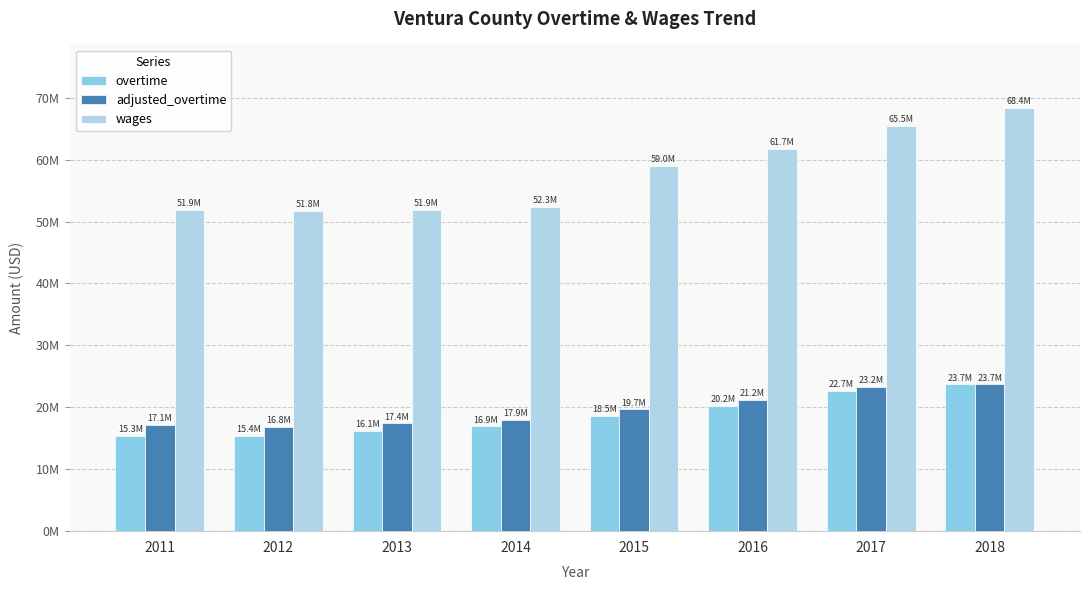

Are the bars horizontal?

No